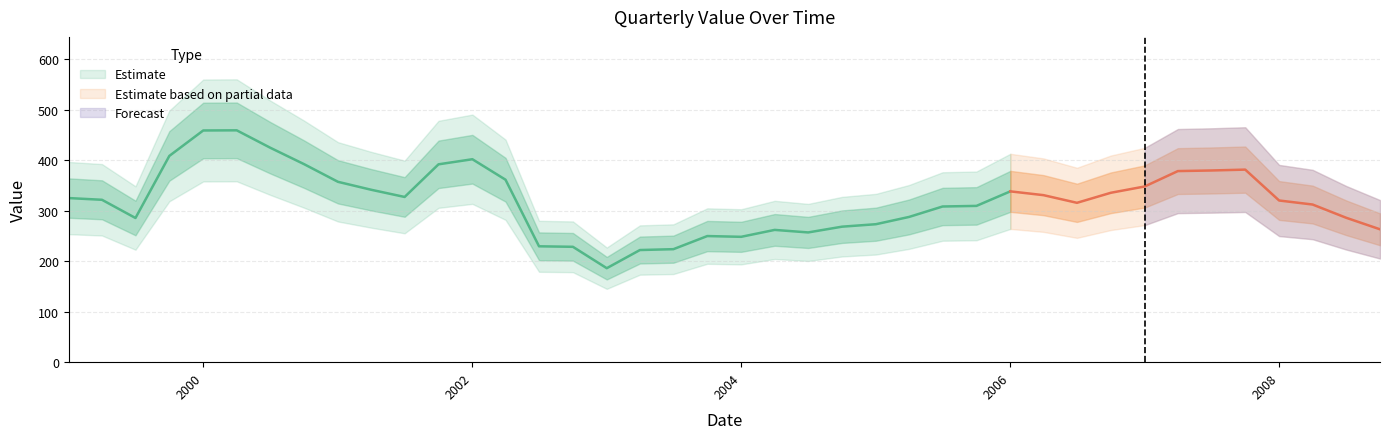

Read the value at 2002-01-01.

402.3